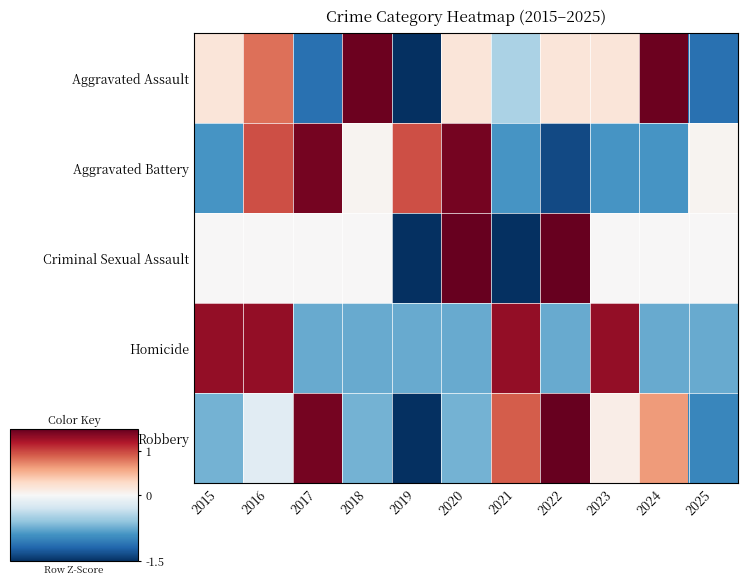

At 2020, list the series in order from smallest to largest.

Homicide, Robbery, Aggravated Assault, Aggravated Battery, Criminal Sexual Assault